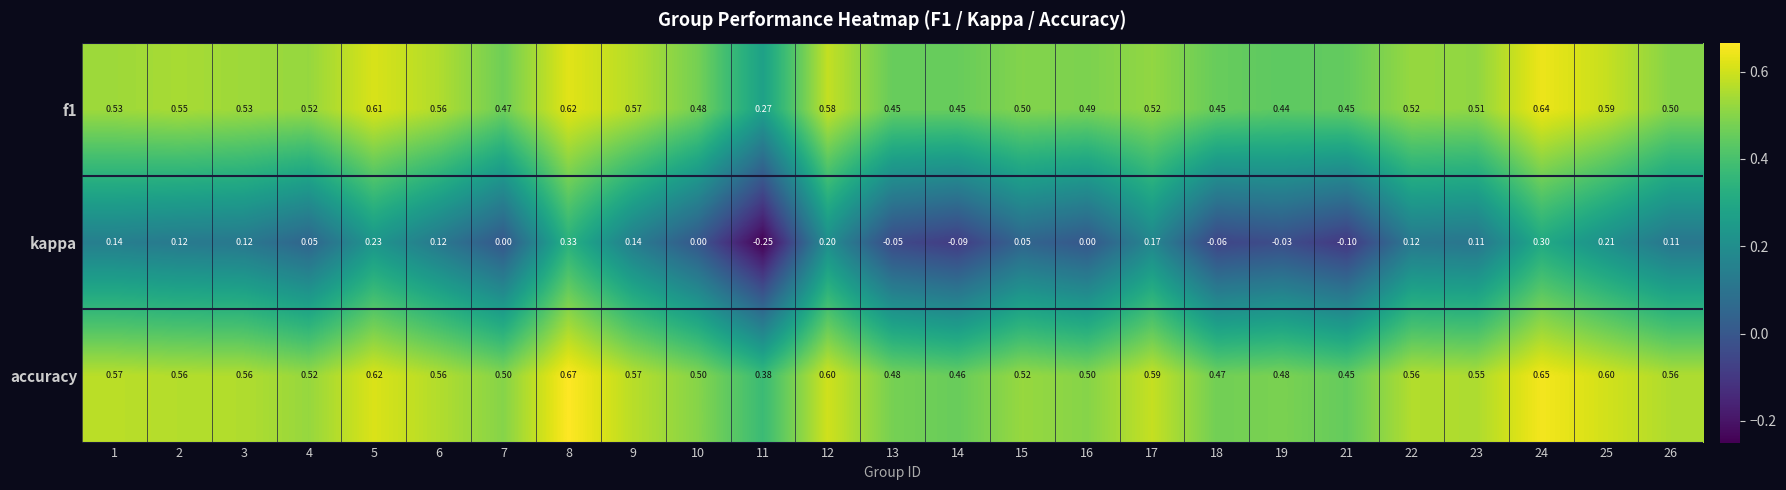

Between 9 and 12, which series saw the biggest shift?

kappa